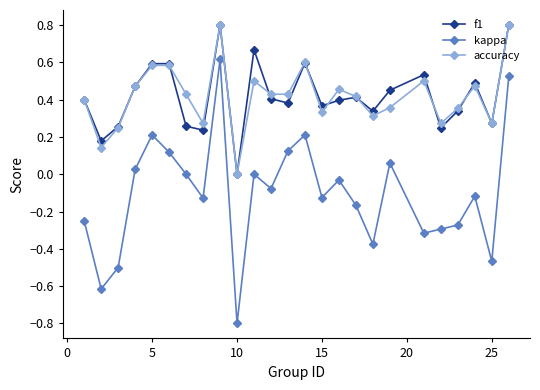

What is the maximum value shown in the chart?

0.8